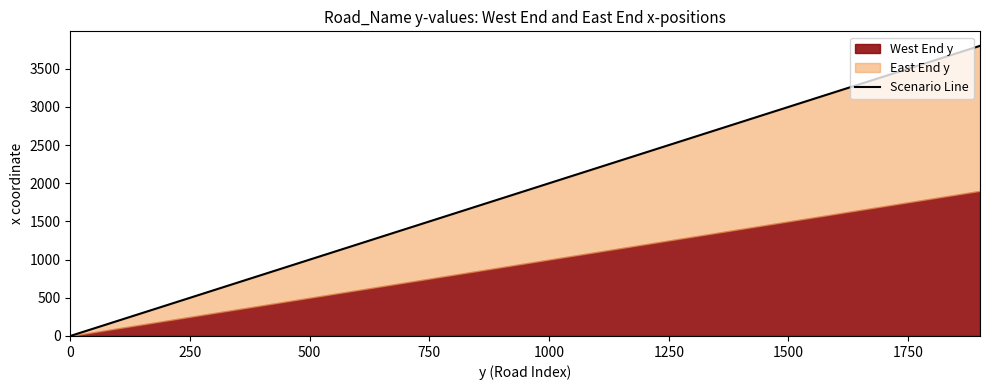

What position from the left is 250?

2